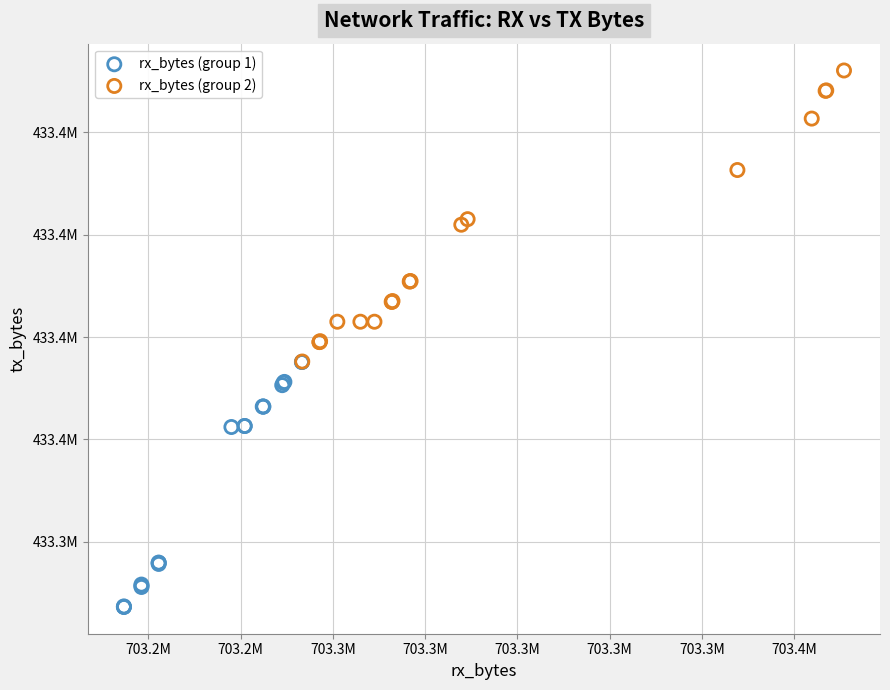

What are all the series names shown in the legend?

rx_bytes (group 1), rx_bytes (group 2)